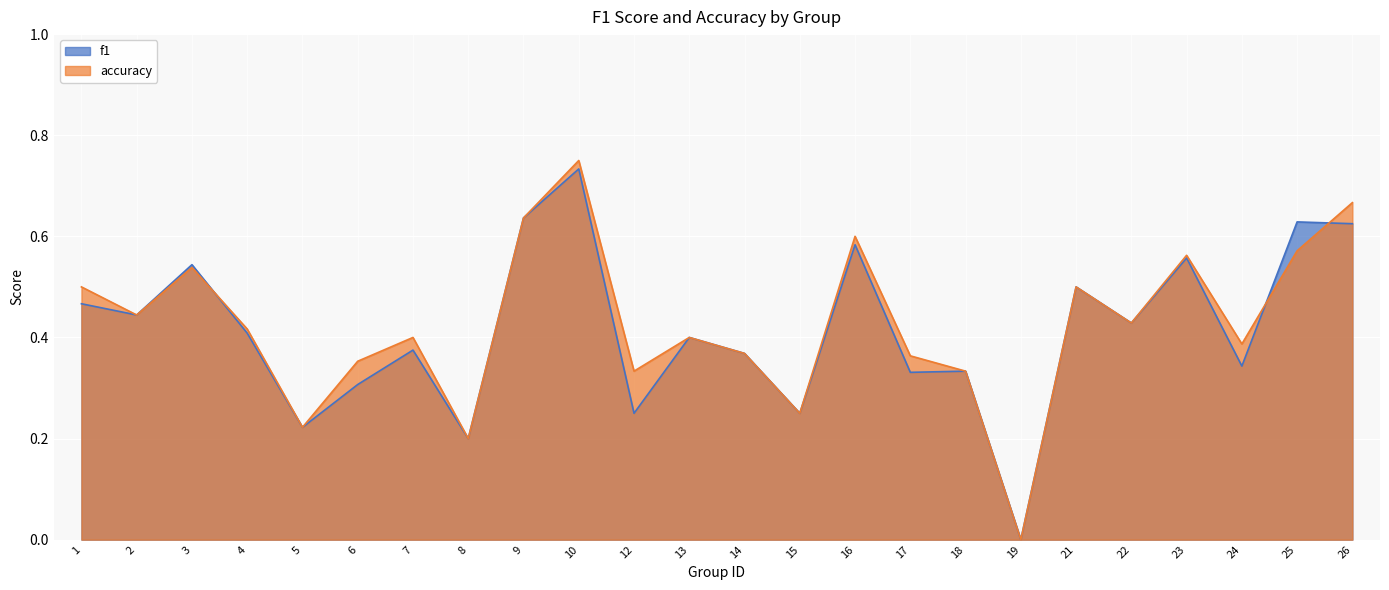

True or false: accuracy has more than 2 points higher than both neighbors.

True